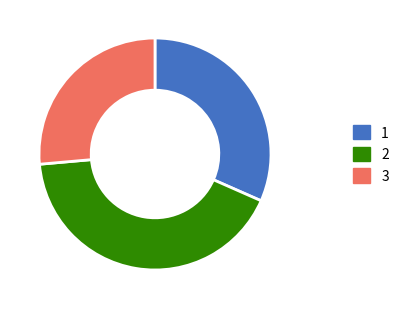

How many slices are in this pie chart?

3